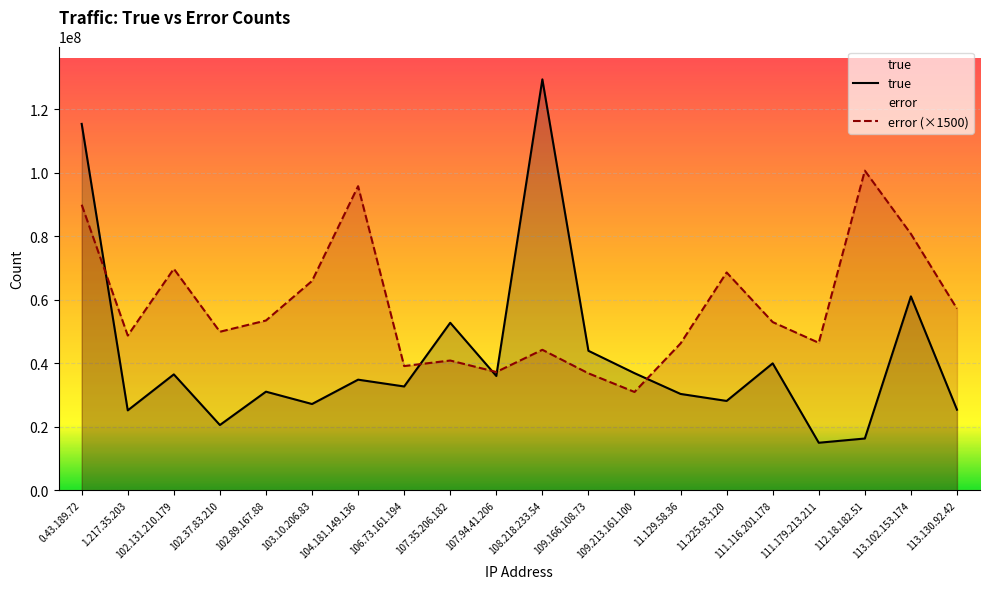

What position from the left is 113.130.92.42?

20